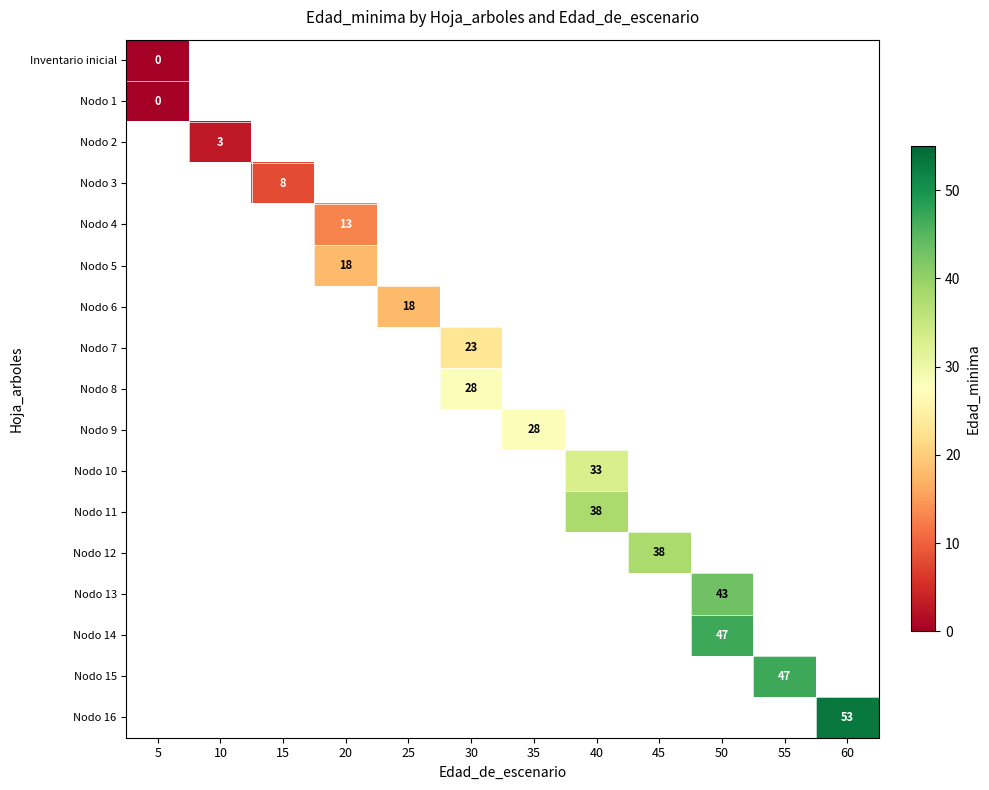

At which label is Inventario inicial closest to 0?

5